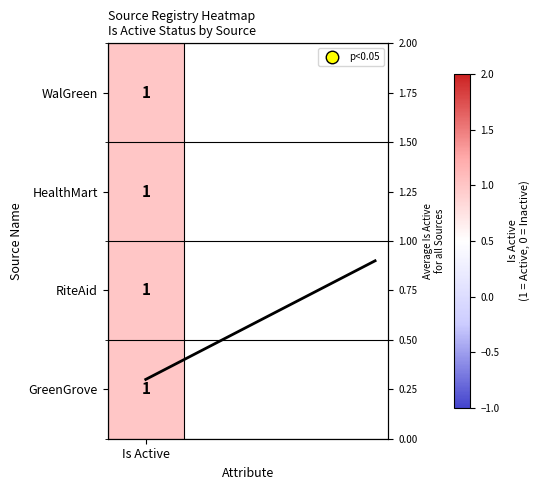

Between Is Active and 1, which is larger?

1